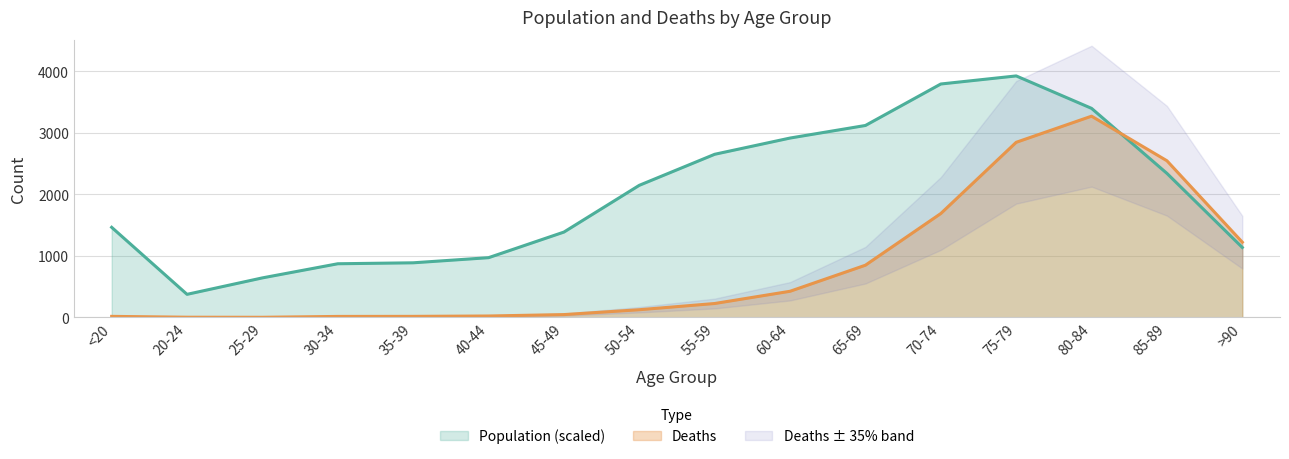

What is the average value of the Population series?

2003.5